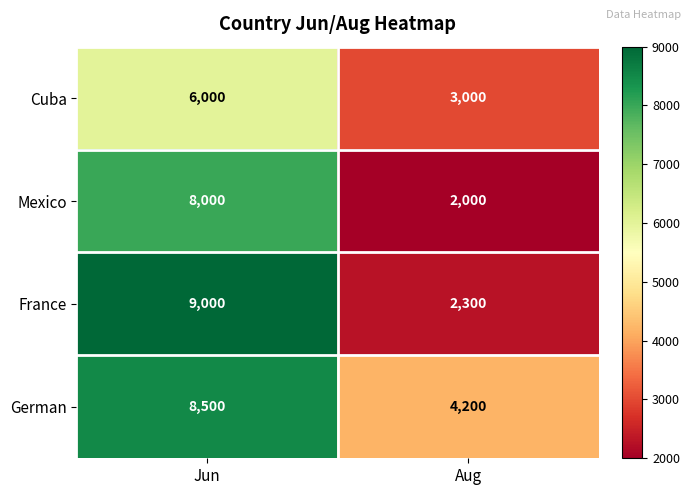

True or false: France has a value of 2300 at Aug.

True